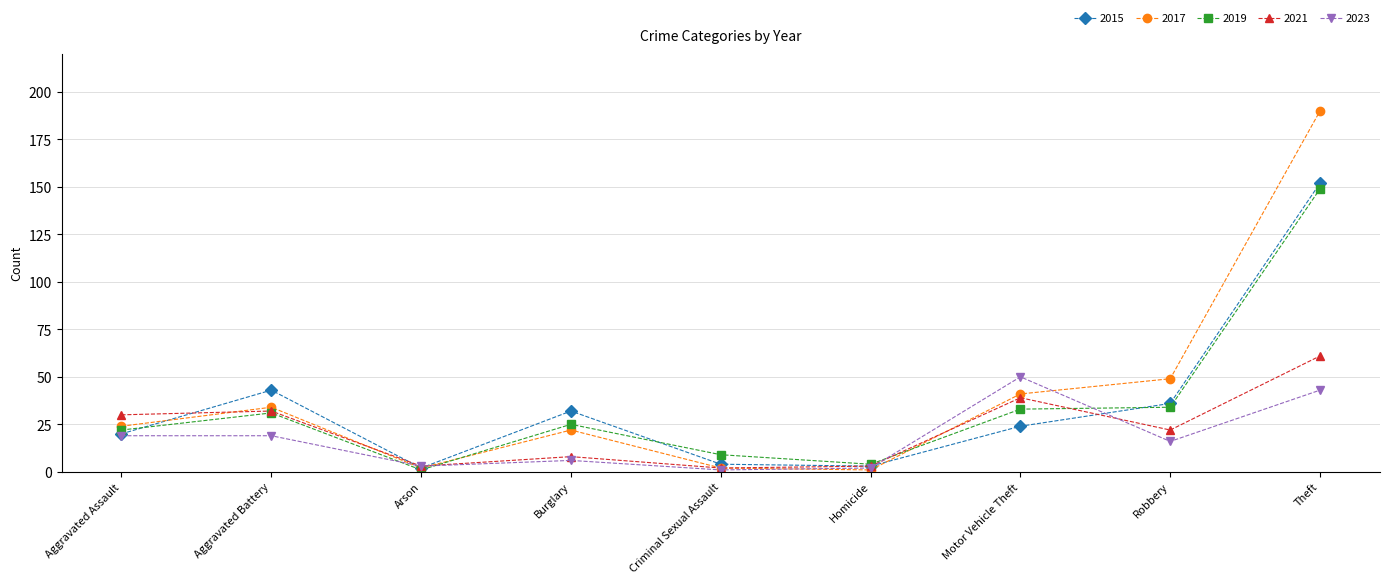

Is this an area chart (filled region under the line)?

No